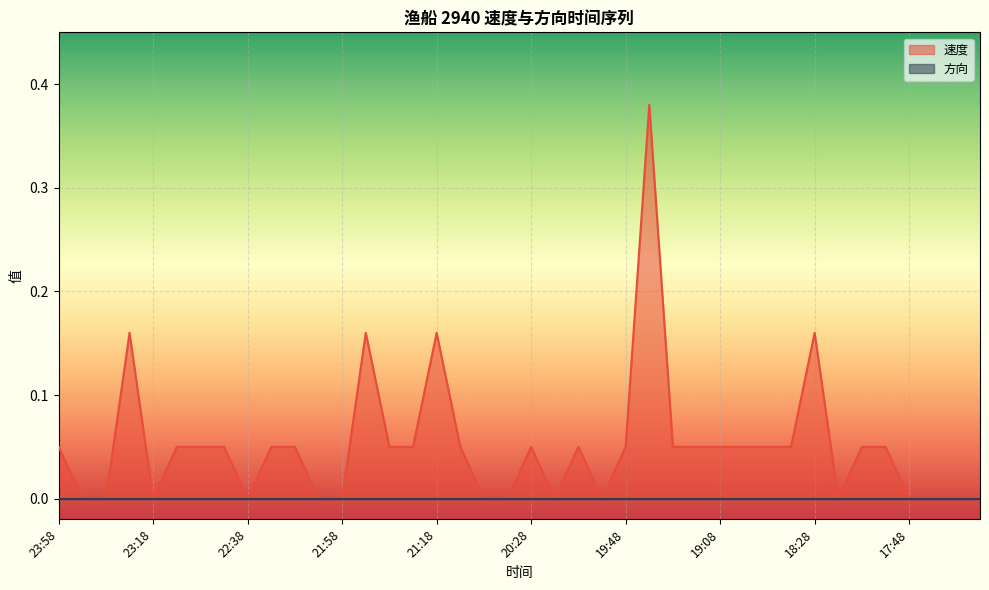

Read the value at 17:58.

0.1